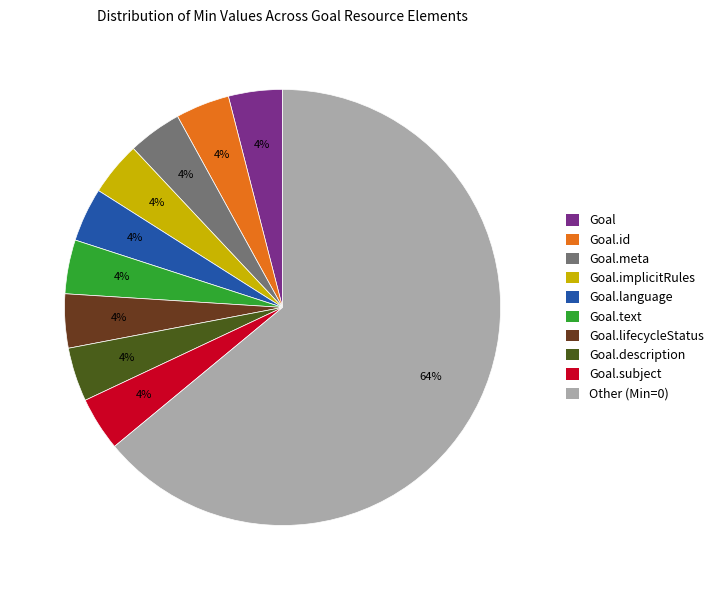

What is the largest slice in the pie chart?

Other (Min=0)